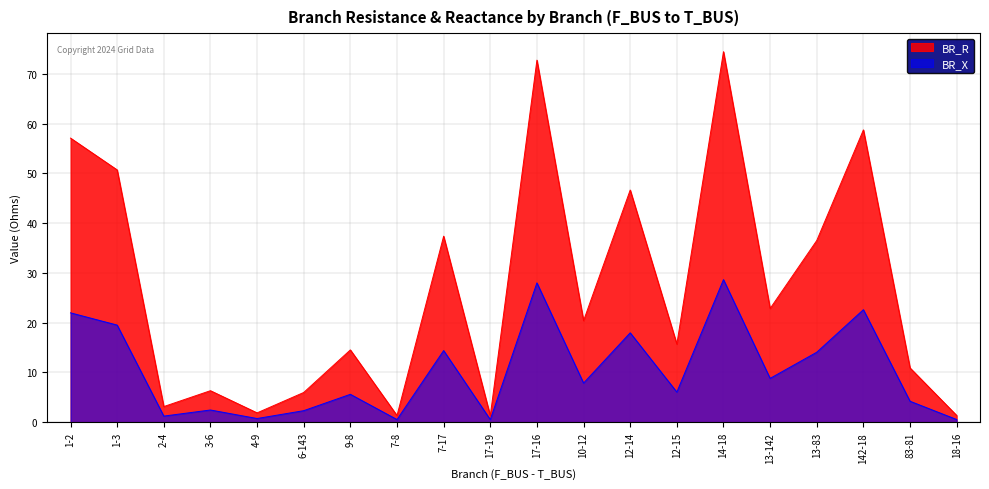

Does the chart display data point markers on the line(s)?

No